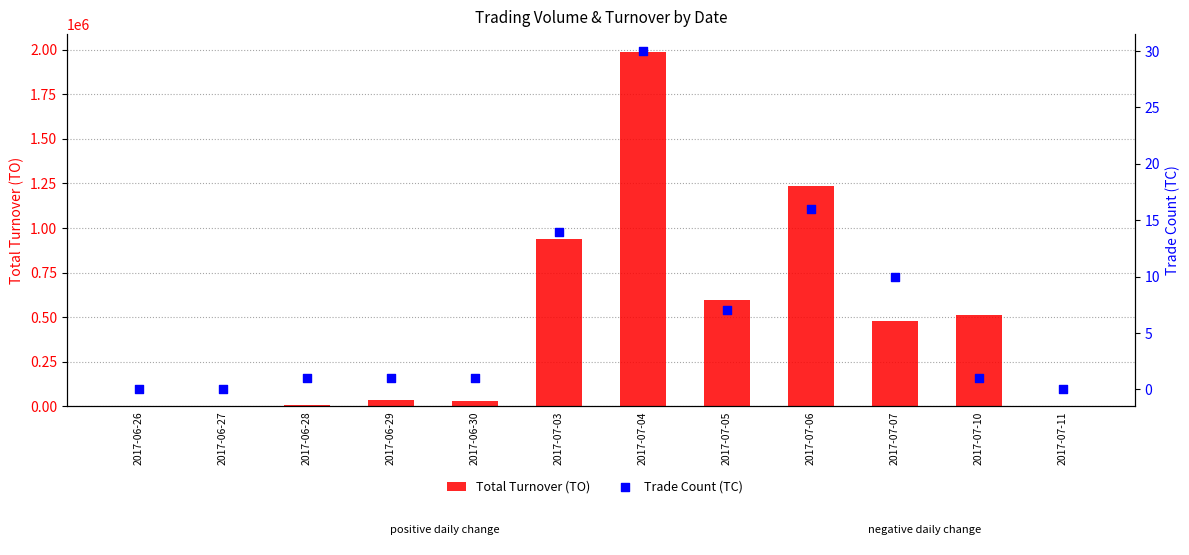

What are all the series names shown in the legend?

Total Turnover (TO), Trade Count (TC)